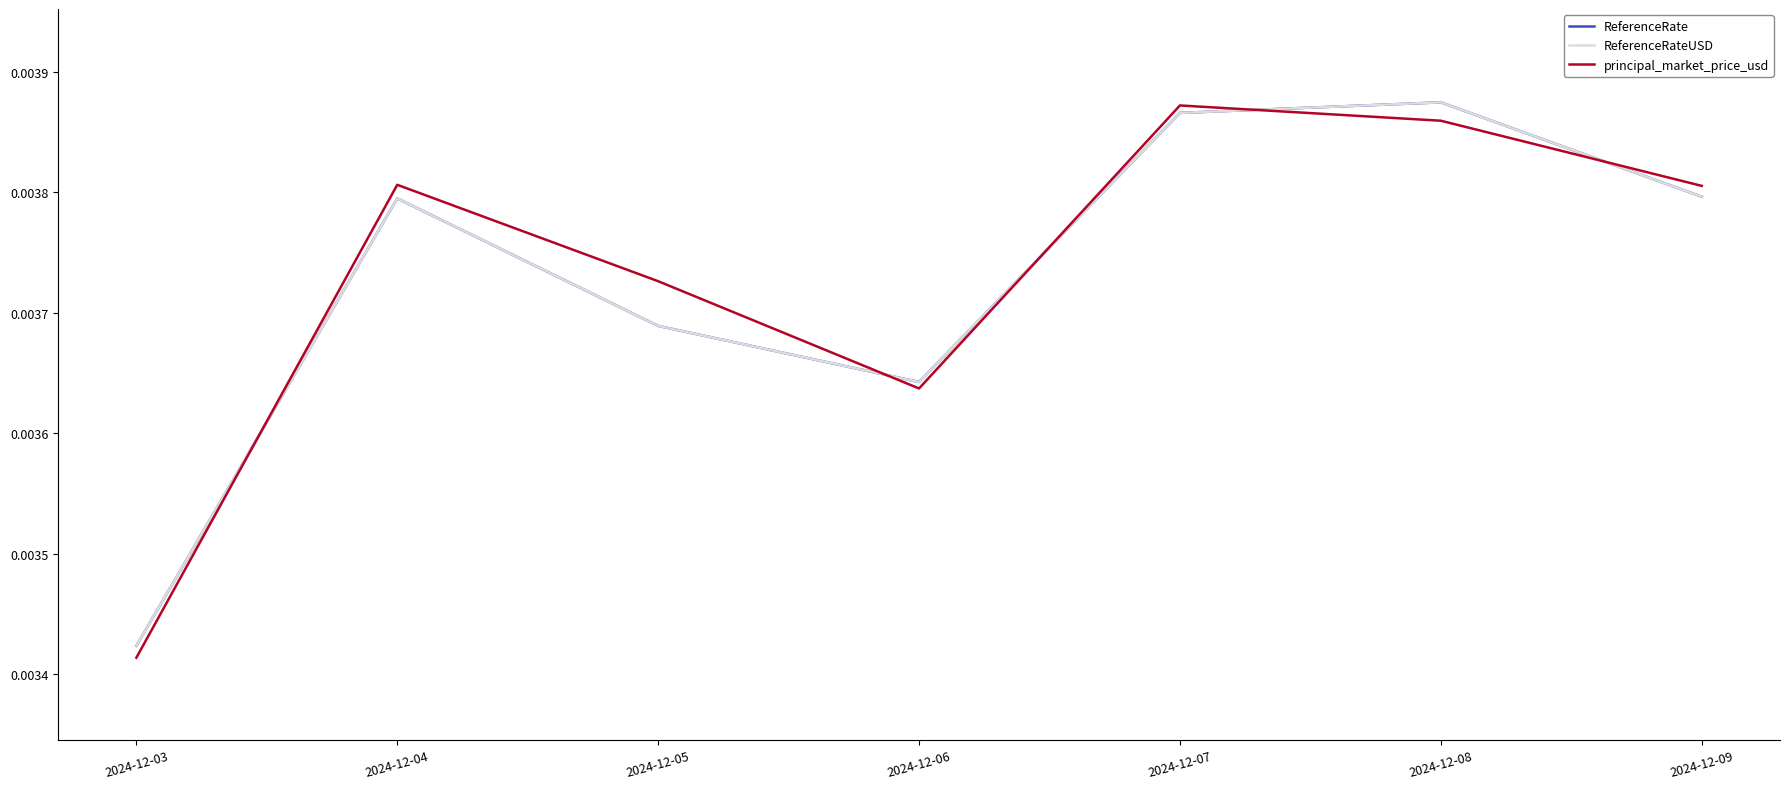

Does the chart have visible grid lines?

No